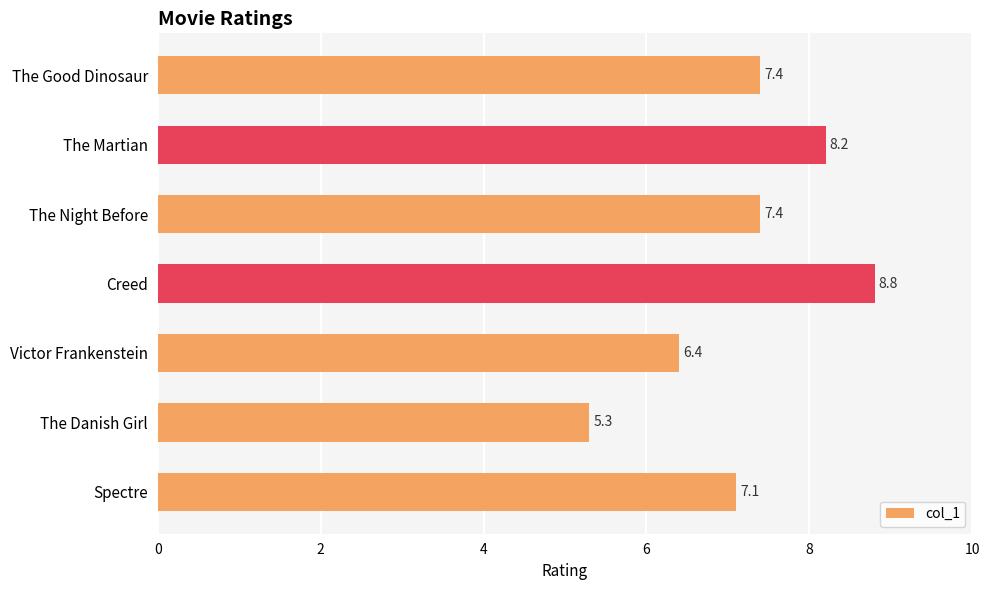

Reading top to bottom, what are all the values shown in this chart?

The Good Dinosaur=7.4	The Martian=8.2	The Night Before=7.4	Creed=8.8	Victor Frankenstein=6.4	The Danish Girl=5.3	Spectre=7.1